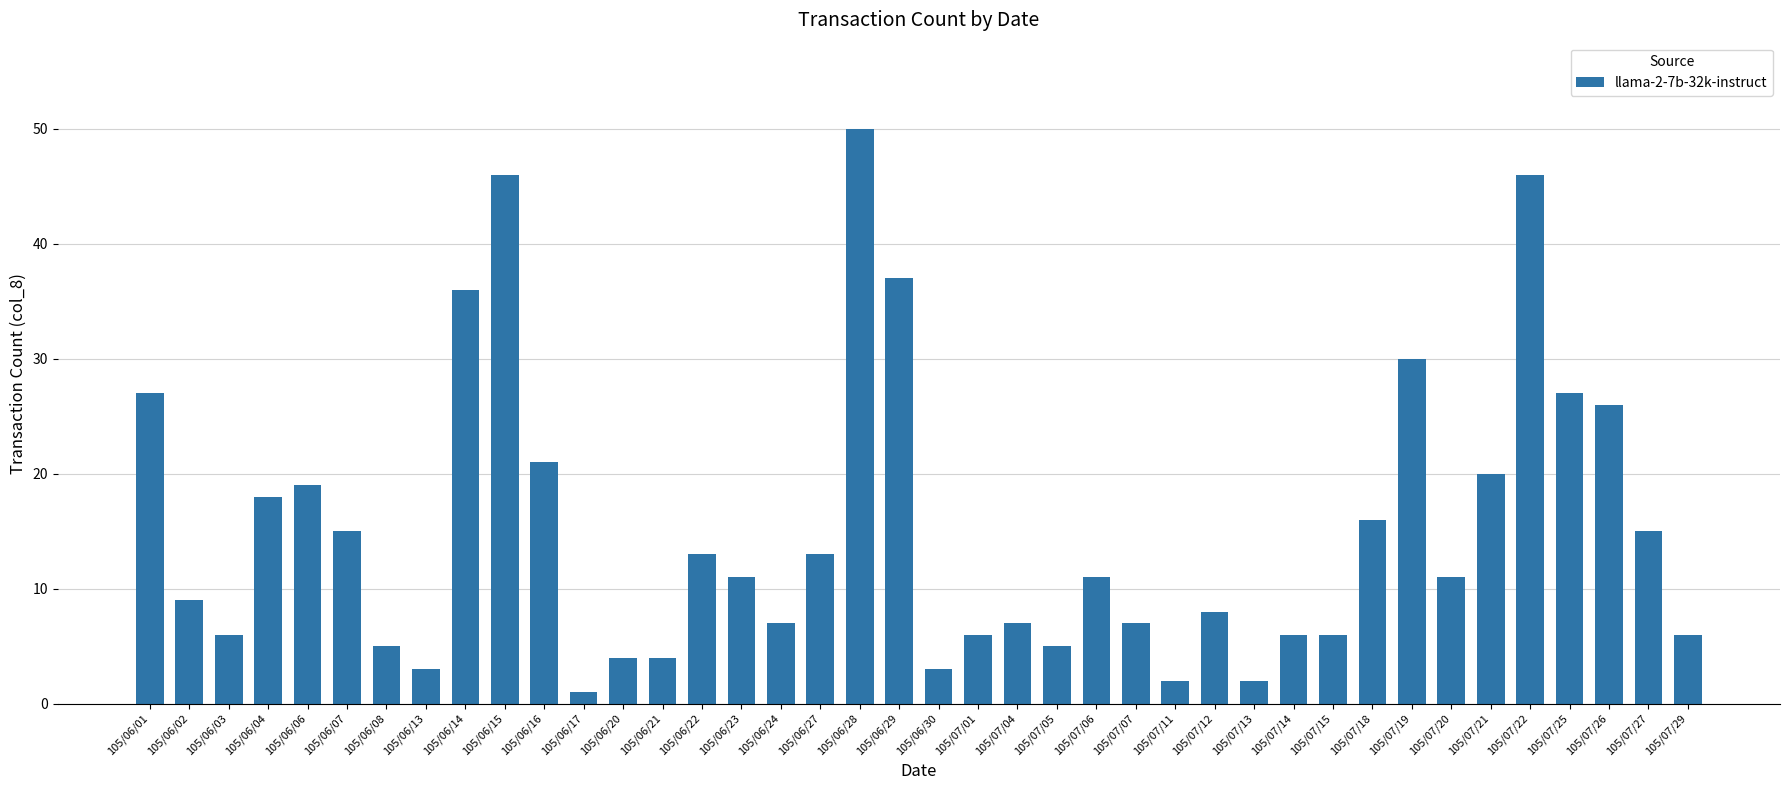

What is the label of the 30th bar from the left?

105/07/14